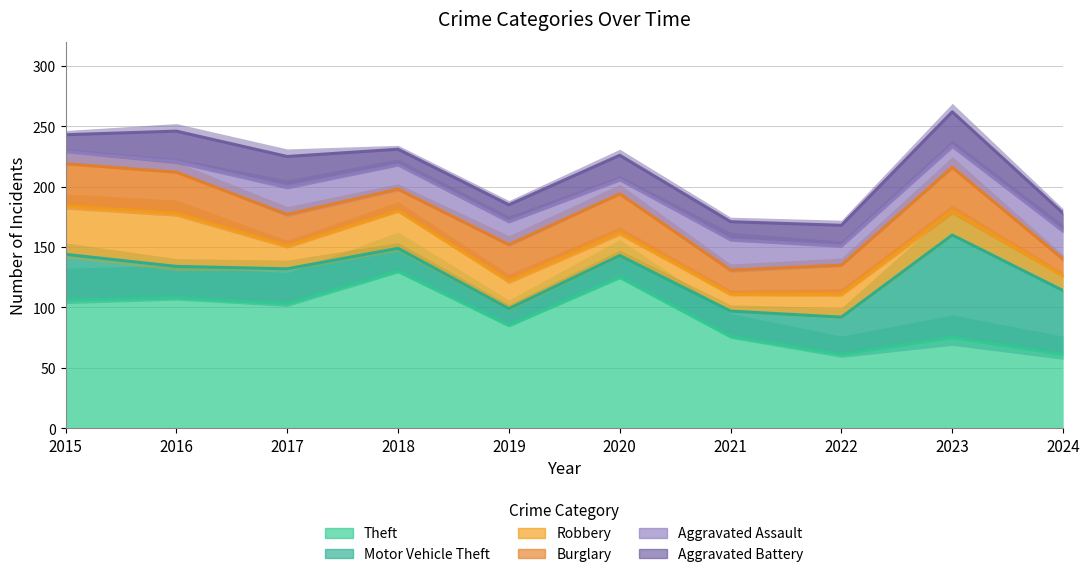

Where is Burglary nearest to the value 25?

2017